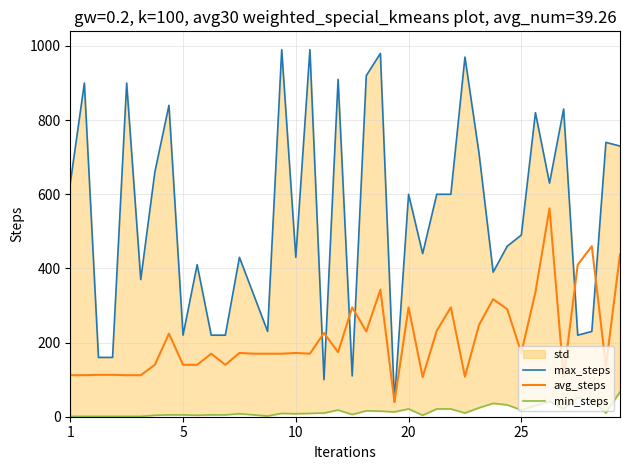

How many lines are shown in the chart?

3